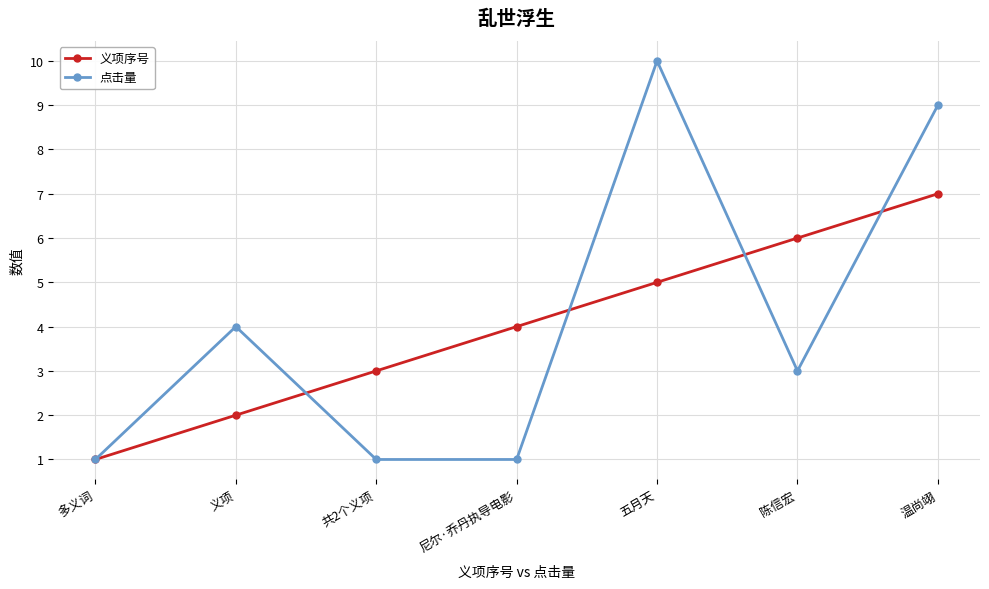

Which series changed the most between 尼尔·乔丹执导电影 and 五月天?

点击量